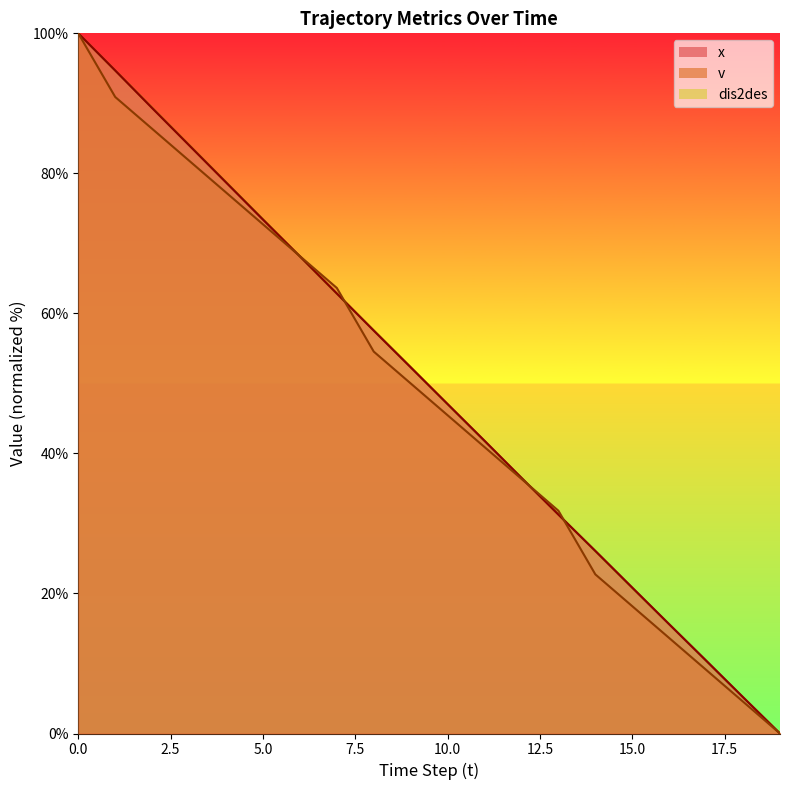

Reading right to left, extract all data points from this chart.

x: 0.0	5.2	10.4	15.6	20.8	26.1	31.3	36.5	41.8	47.1	52.3	57.5	62.8	68.2	73.4	78.7	84.0	89.3	94.7	100.0
v: 0.0	4.5	9.1	13.6	18.2	22.7	31.8	36.4	40.9	45.5	50.0	54.5	63.6	68.2	72.7	77.3	81.8	86.4	90.9	100.0
dis2des: 0.0	5.2	10.4	15.6	20.8	26.0	31.3	36.5	41.8	47.0	52.3	57.6	62.8	68.1	73.4	78.8	84.1	89.4	94.7	100.0